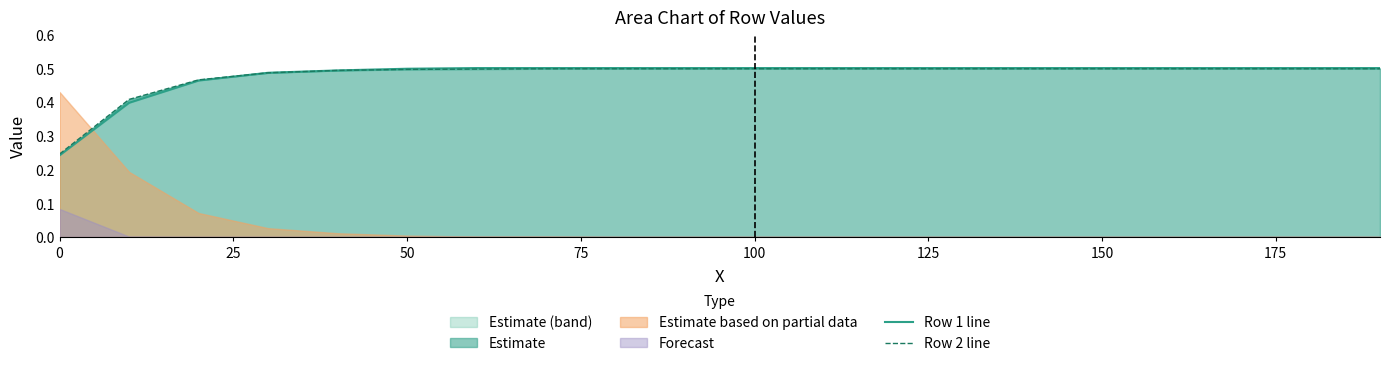

The Row 1 line series shows 0.5 at 75. True or false?

True